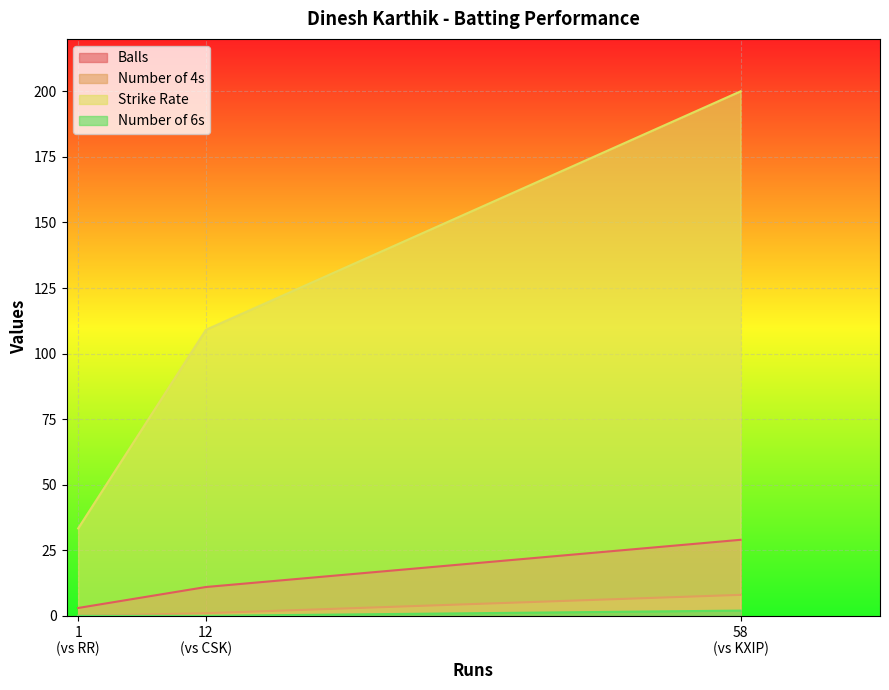

Reading right to left, what are all the values shown in this chart?

balls: 29.0	11.0	3.0
numberOf4: 8.0	1.0	0.0
sr: 200.0	109.1	33.3
numberOf6: 2.0	0.0	0.0